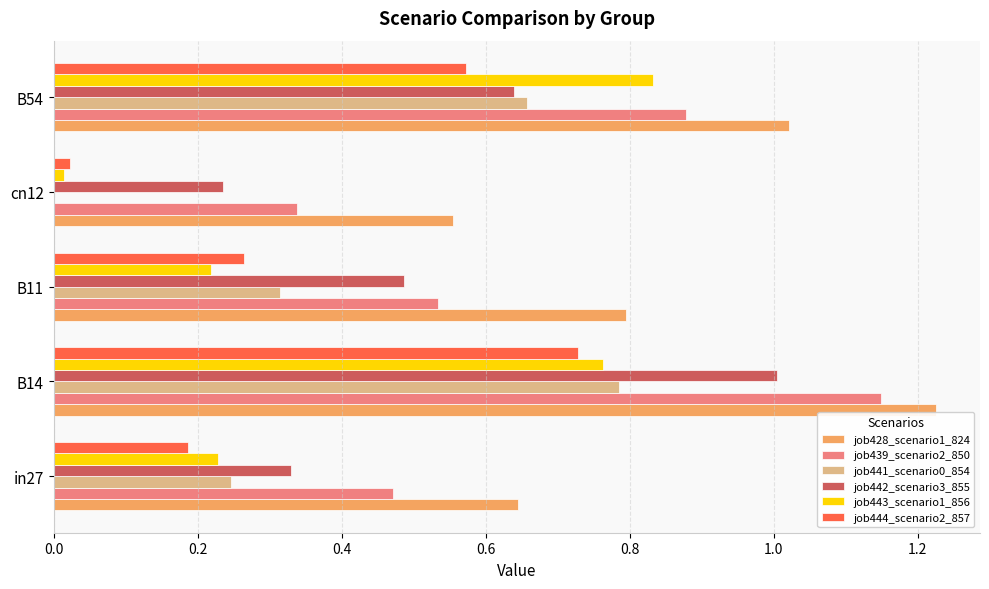

Which category has the highest value in the job444_scenario2_857 series?

B14